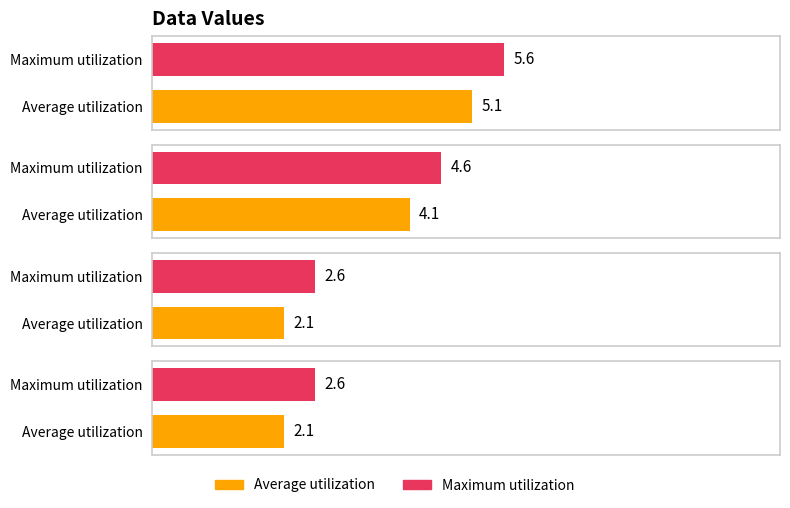

What is the difference between the Average utilization values at 2.1 and 5.1?

3.0